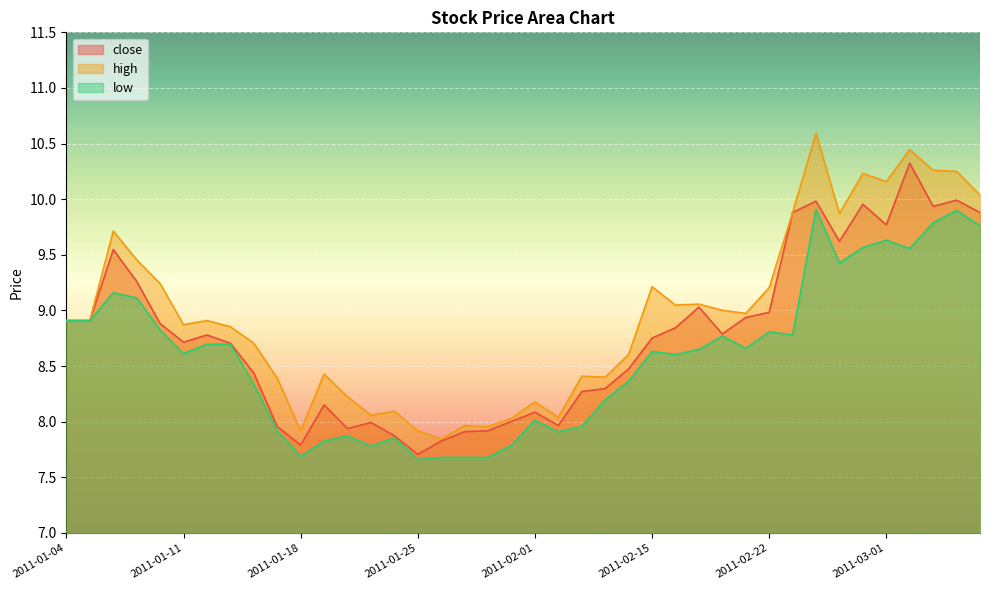

The low series shows 8.7 at 2011-02-21. True or false?

True